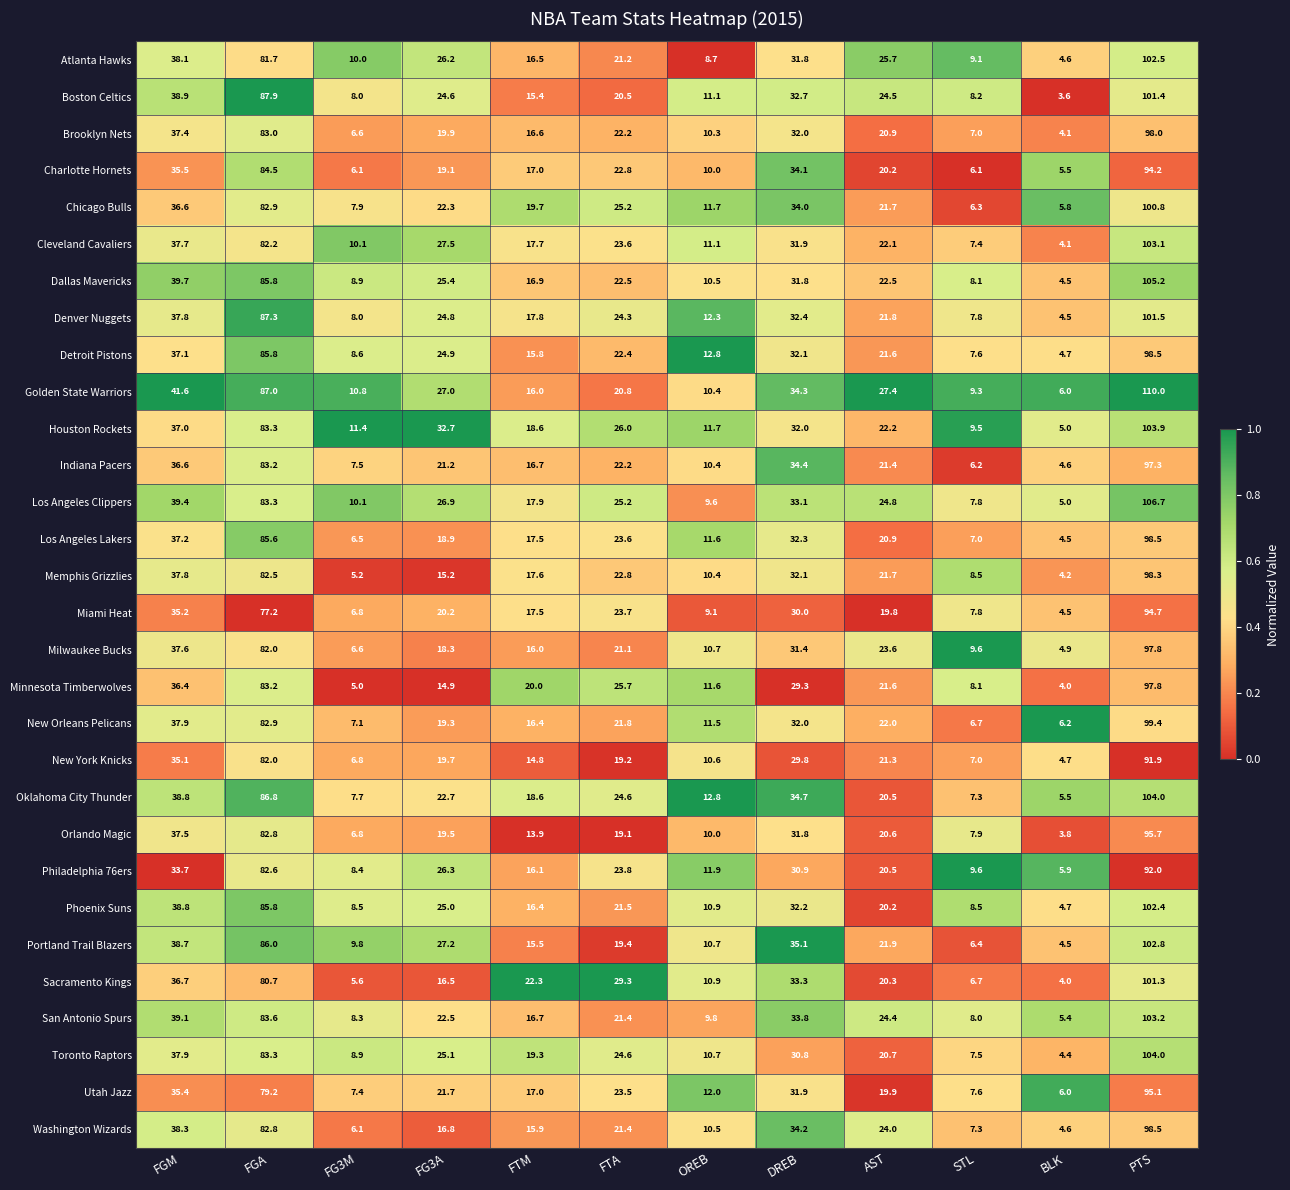

Between OREB and DREB, which series saw the biggest shift?

Portland Trail Blazers